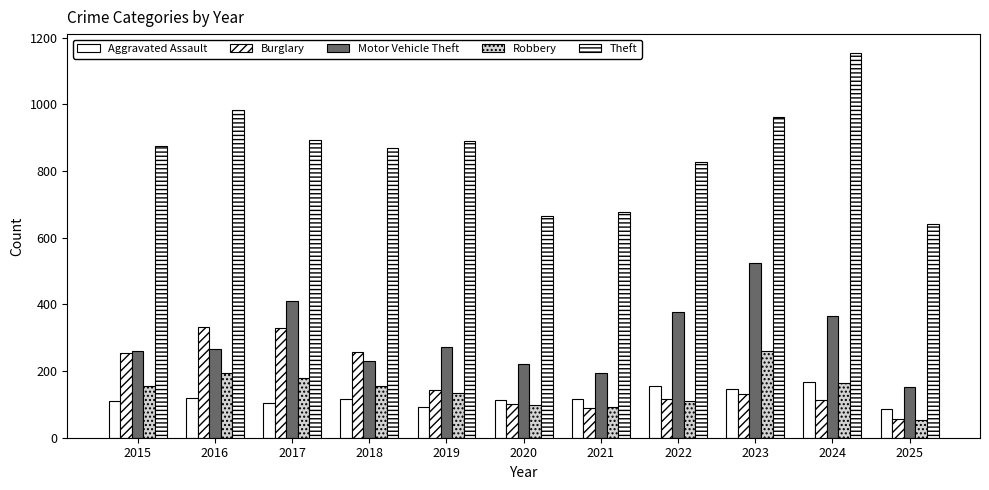

What is the difference between the maximum and second lowest values in the Aggravated Assault series?

74